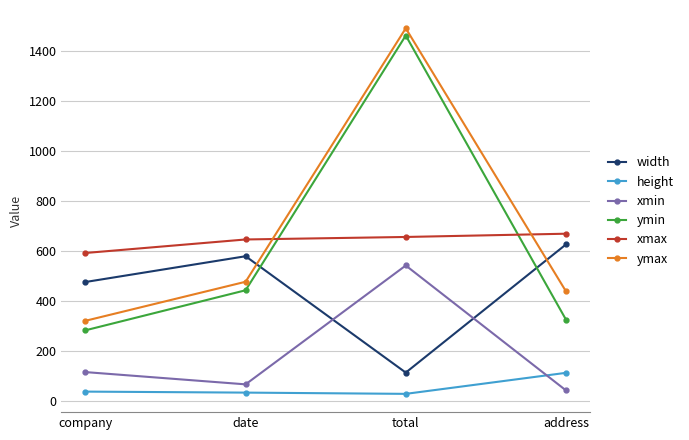

What is the sum of all width values?

1795